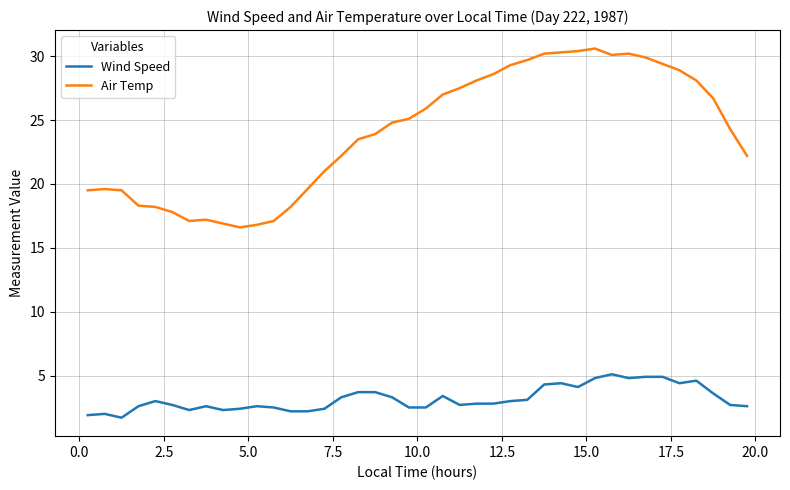

What is the difference between the maximum and minimum values in the Wind Speed series?

3.4